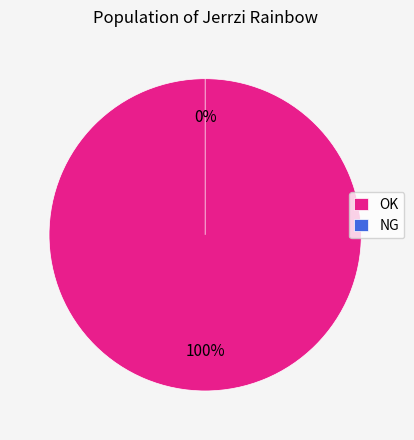

Rank the categories by value from lowest to highest.

NG, OK